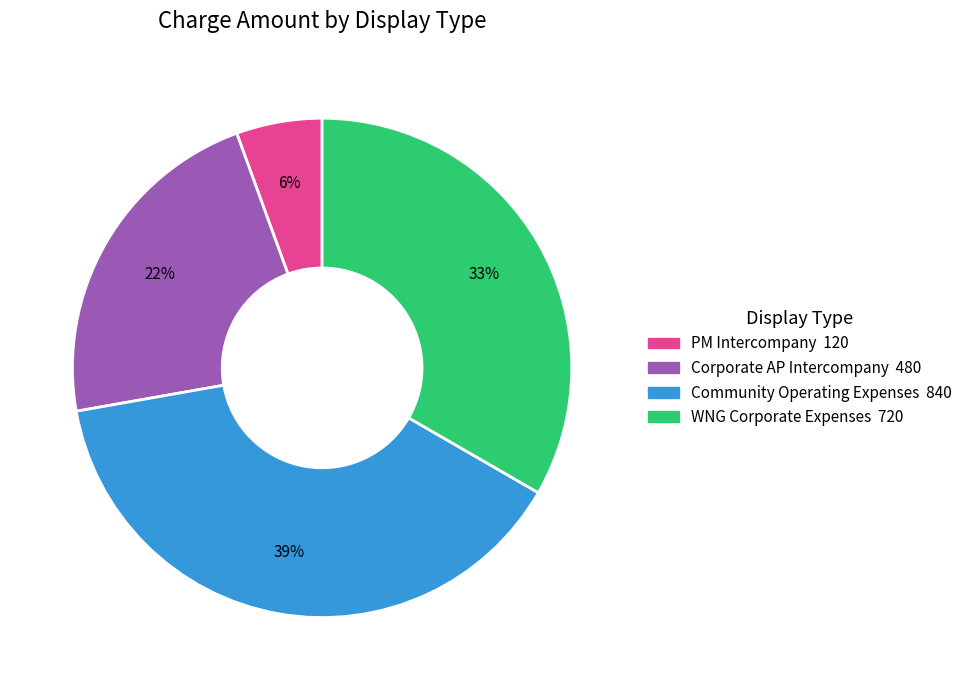

To the nearest percent, what is the difference between the largest and smallest slice percentages?

33%